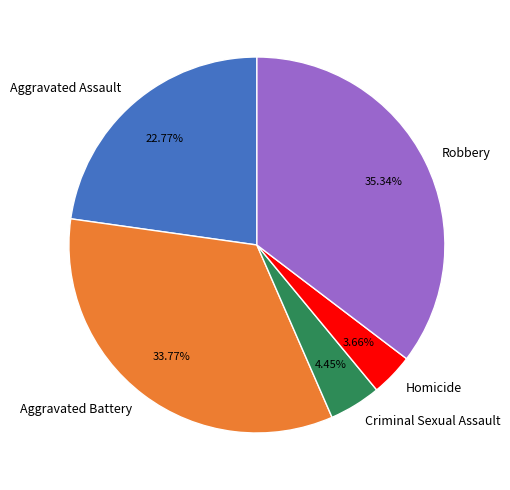

Between Robbery and Criminal Sexual Assault, which is larger?

Robbery